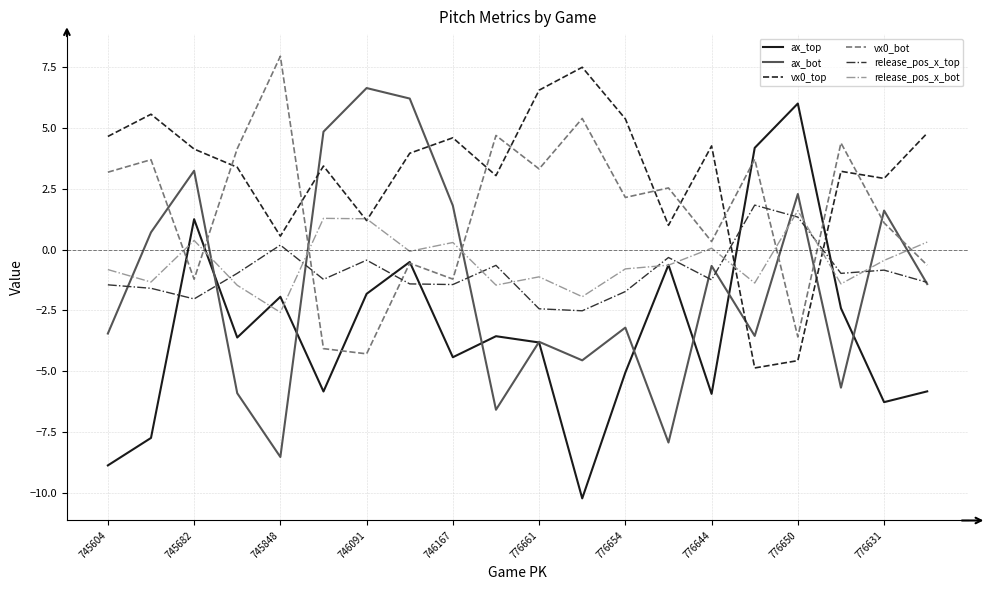

Which series has the largest total across all categories?

vx0_top